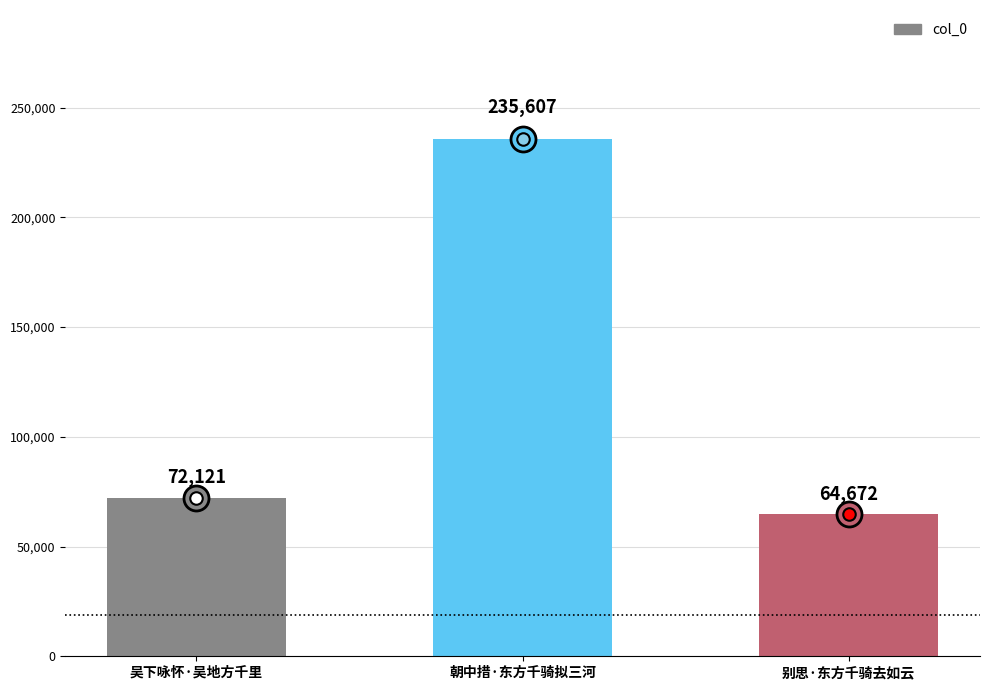

The chart shows a value of 72121 at 吴下咏怀·吴地方千里. True or false?

True